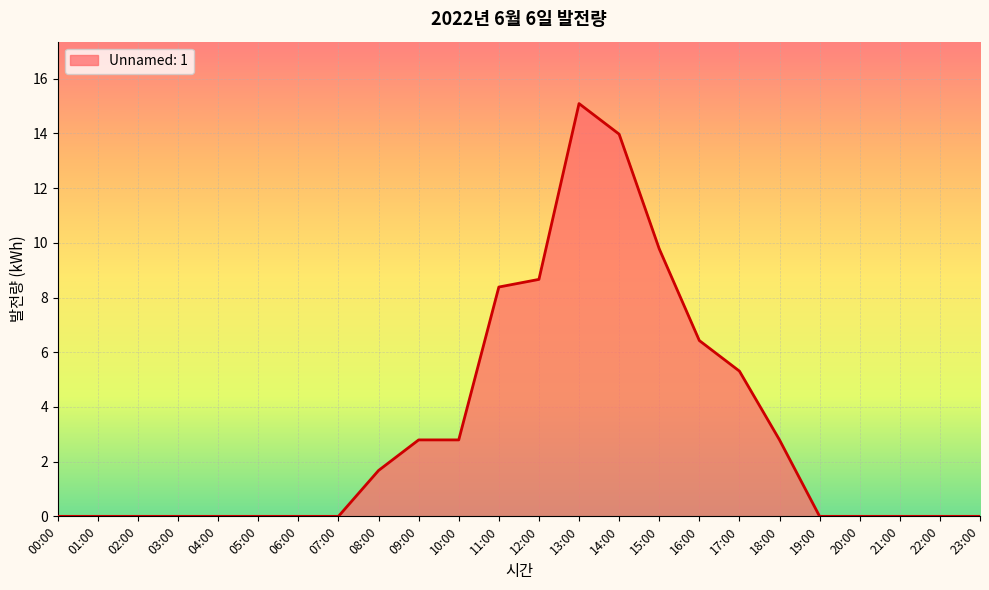

Reading left to right, extract all data points from this chart.

0.0	0.0	0.0	0.0	0.0	0.0	0.0	0.0	1.7	2.8	2.8	8.4	8.7	15.1	14.0	9.8	6.4	5.3	2.8	0.0	0.0	0.0	0.0	0.0